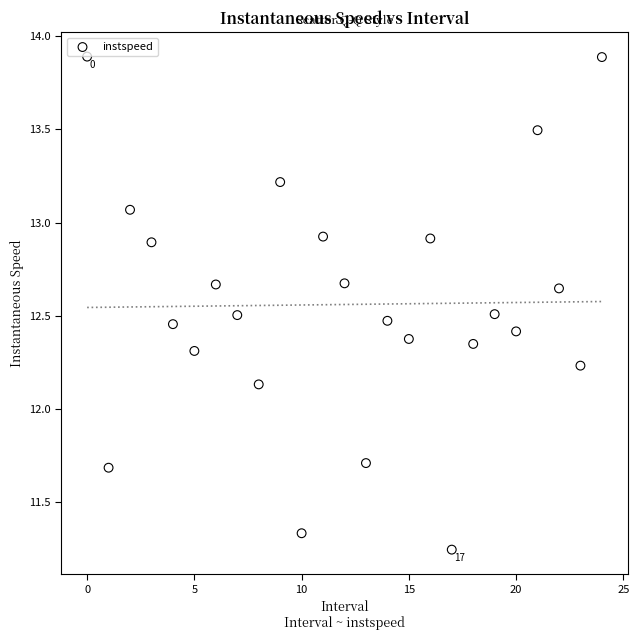

What is the range of Y values (max minus min)?

2.6